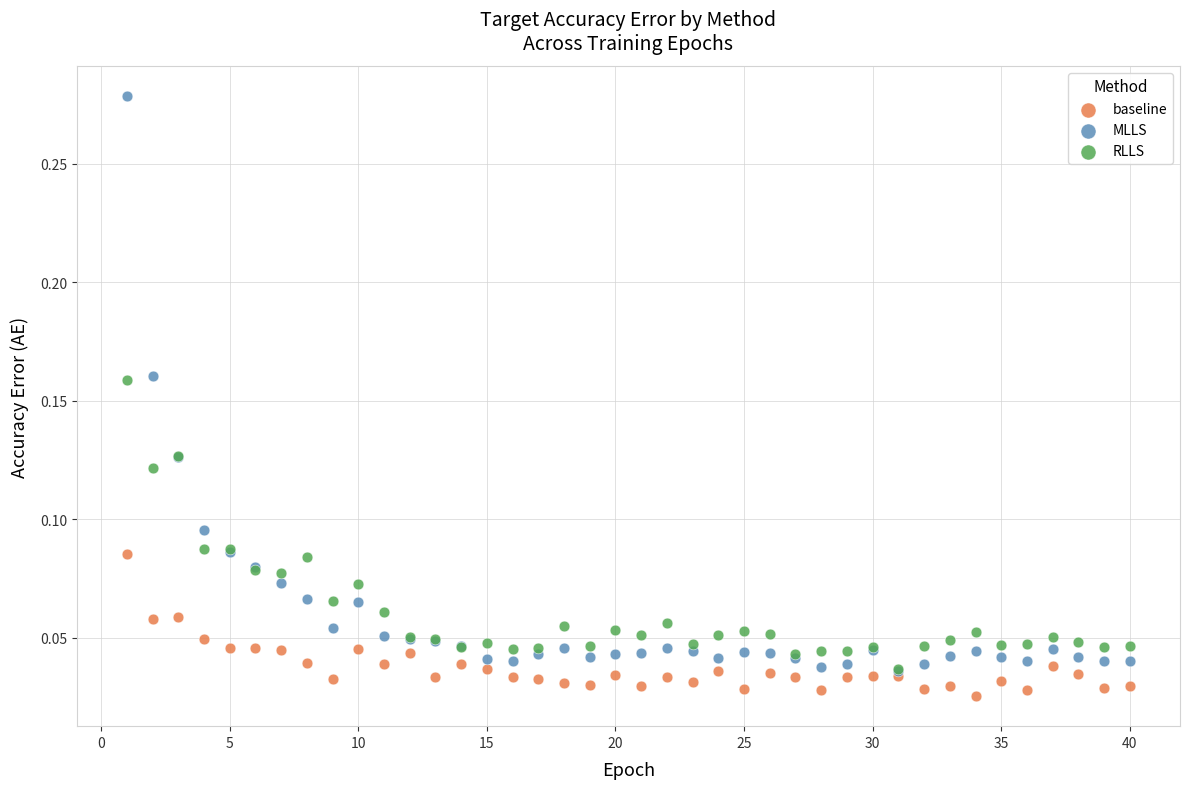

Which series contains the highest Y value?

MLLS